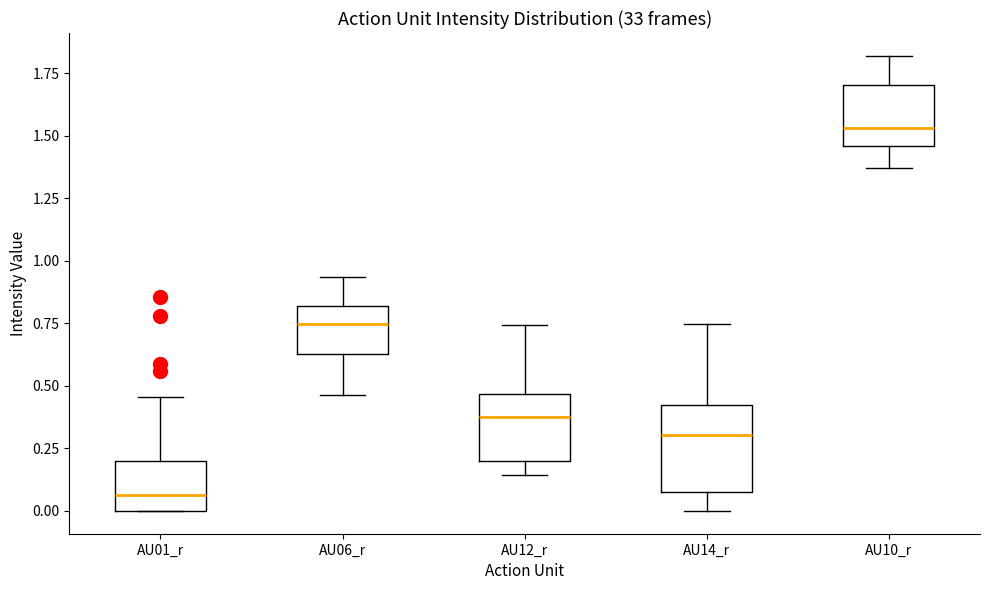

Where does the upper whisker of the box for AU12_r end on the y-axis? The values are not printed on the chart, so give them approximately, as read against the axis.

0.75